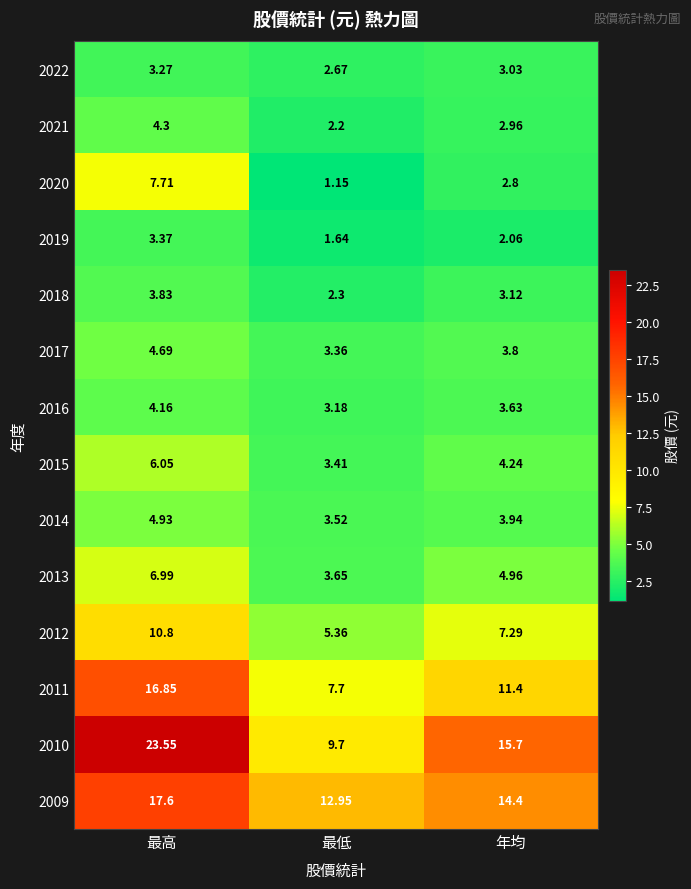

Between 最低 and 年均, which series saw the biggest shift?

2010